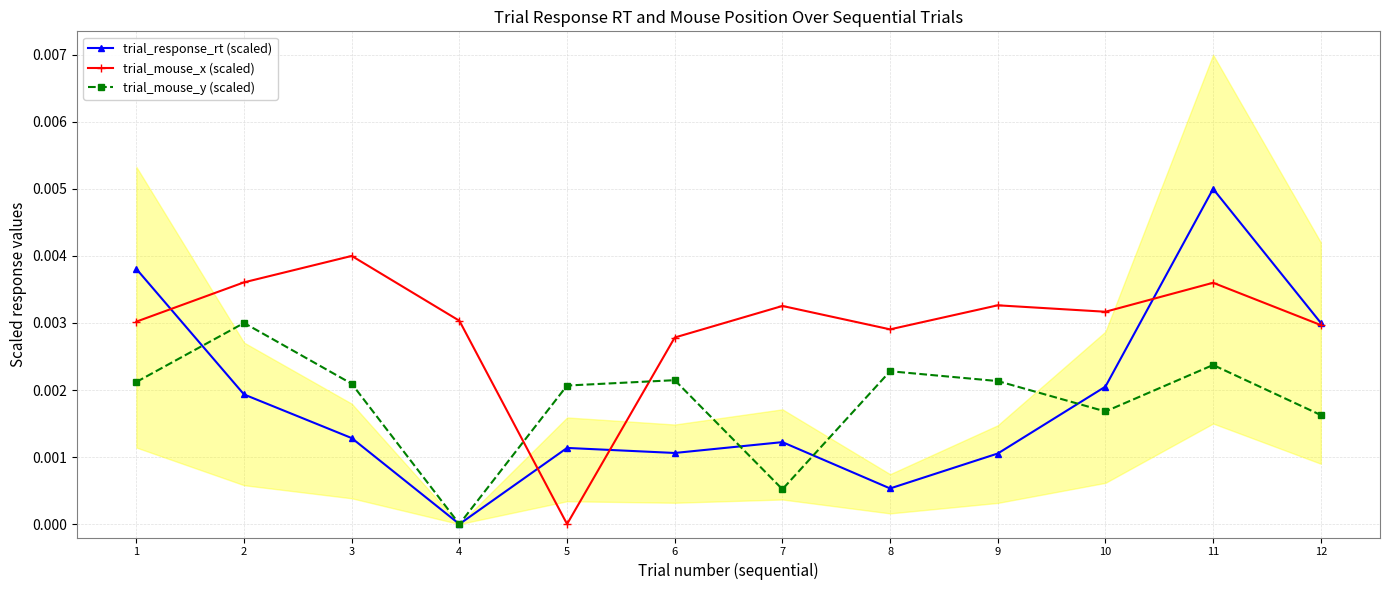

The trial_response_rt (scaled) series shows 0.0 at 6. True or false?

True